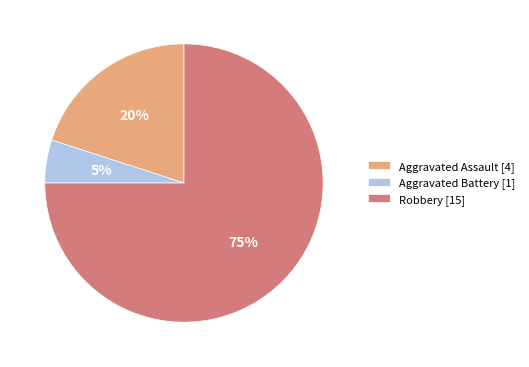

What is the majority slice?

Robbery [15]